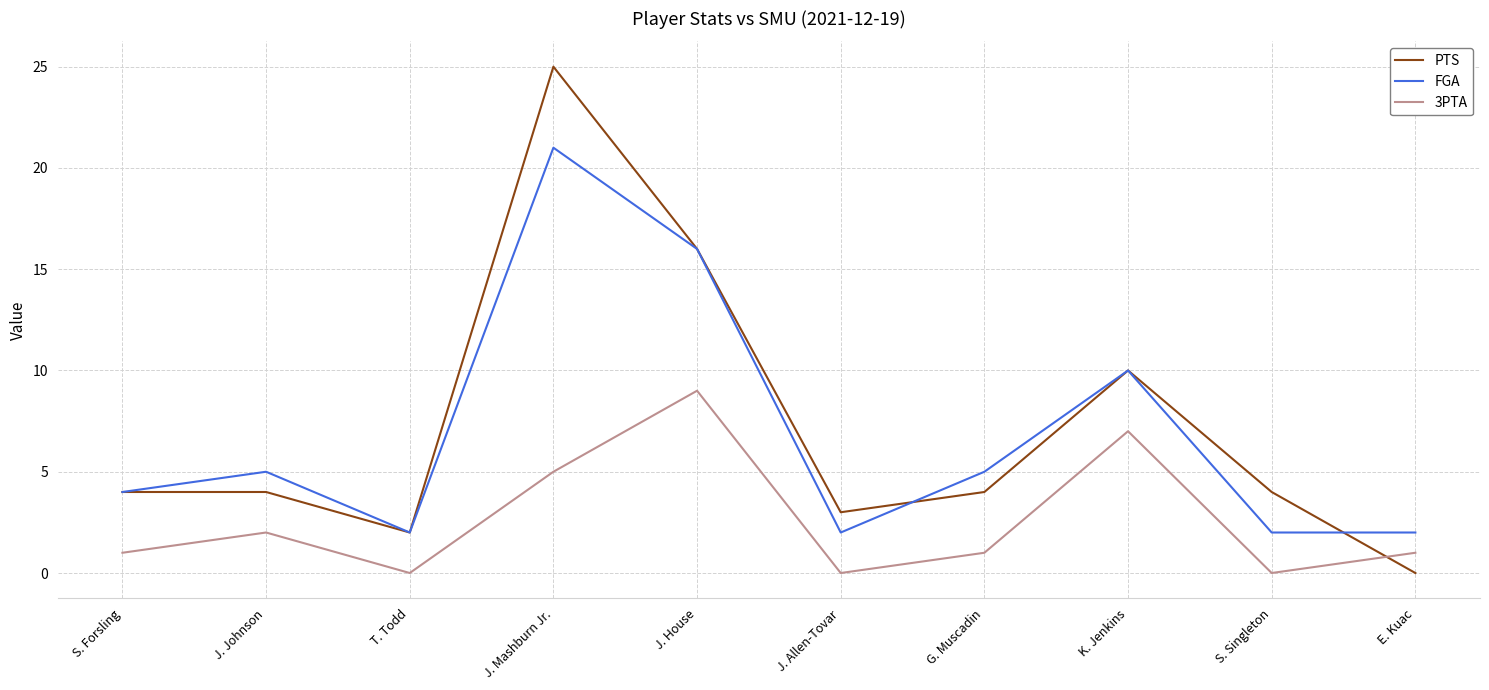

What position from the right is J. Mashburn Jr.?

7